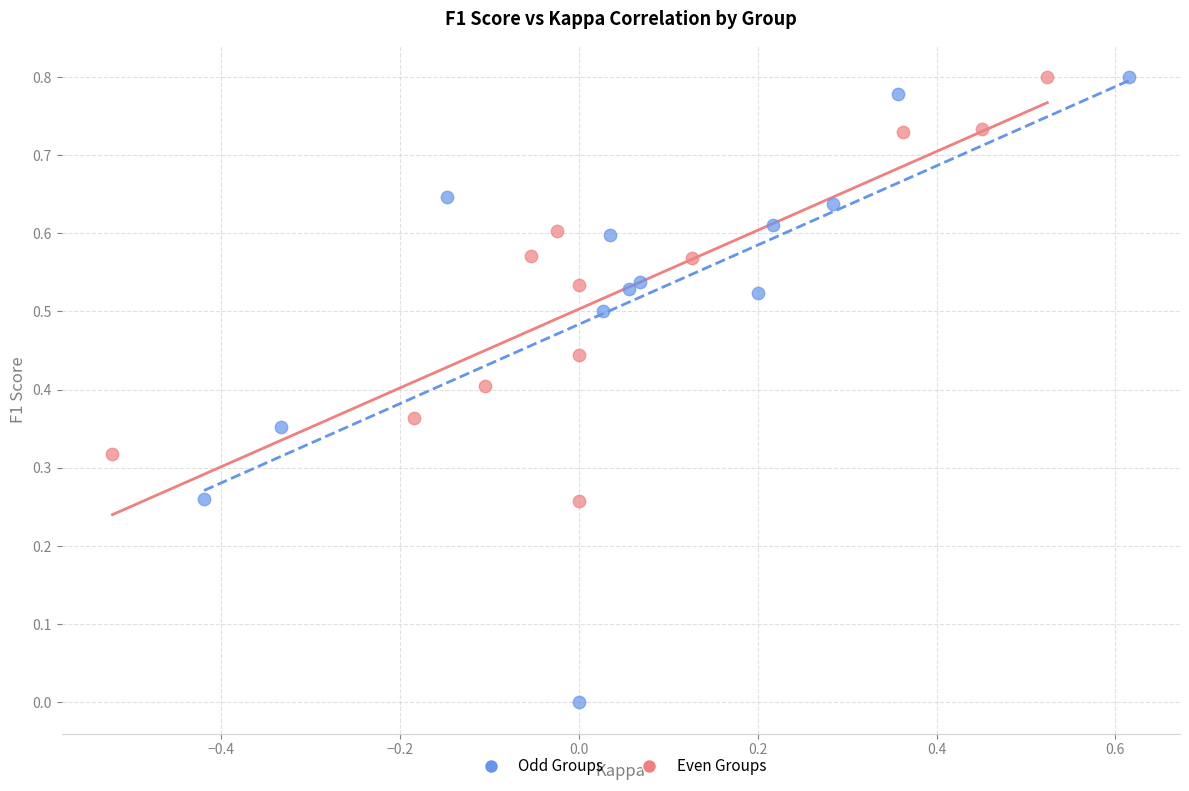

Which series has the largest Y range (max minus min)?

Odd Groups